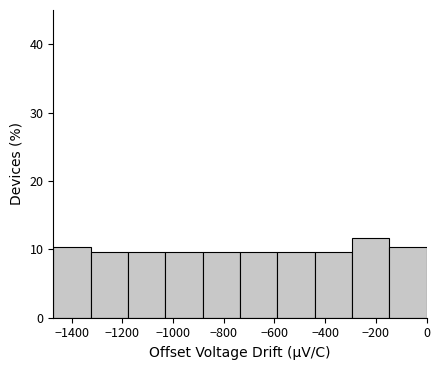

Reading left to right, transcribe this chart: for each bar, give the range it covers on the x-axis and its height. Neither the bar edges nor the heights are printed on the chart, so give them approximately, as read against the axes.

-1480 to -1320: 10
-1320 to -1180: 10
-1180 to -1040: 10
-1040 to -880: 10
-880 to -740: 10
-740 to -580: 10
-580 to -440: 10
-440 to -300: 10
-300 to -140: 12
-140 to 0: 10